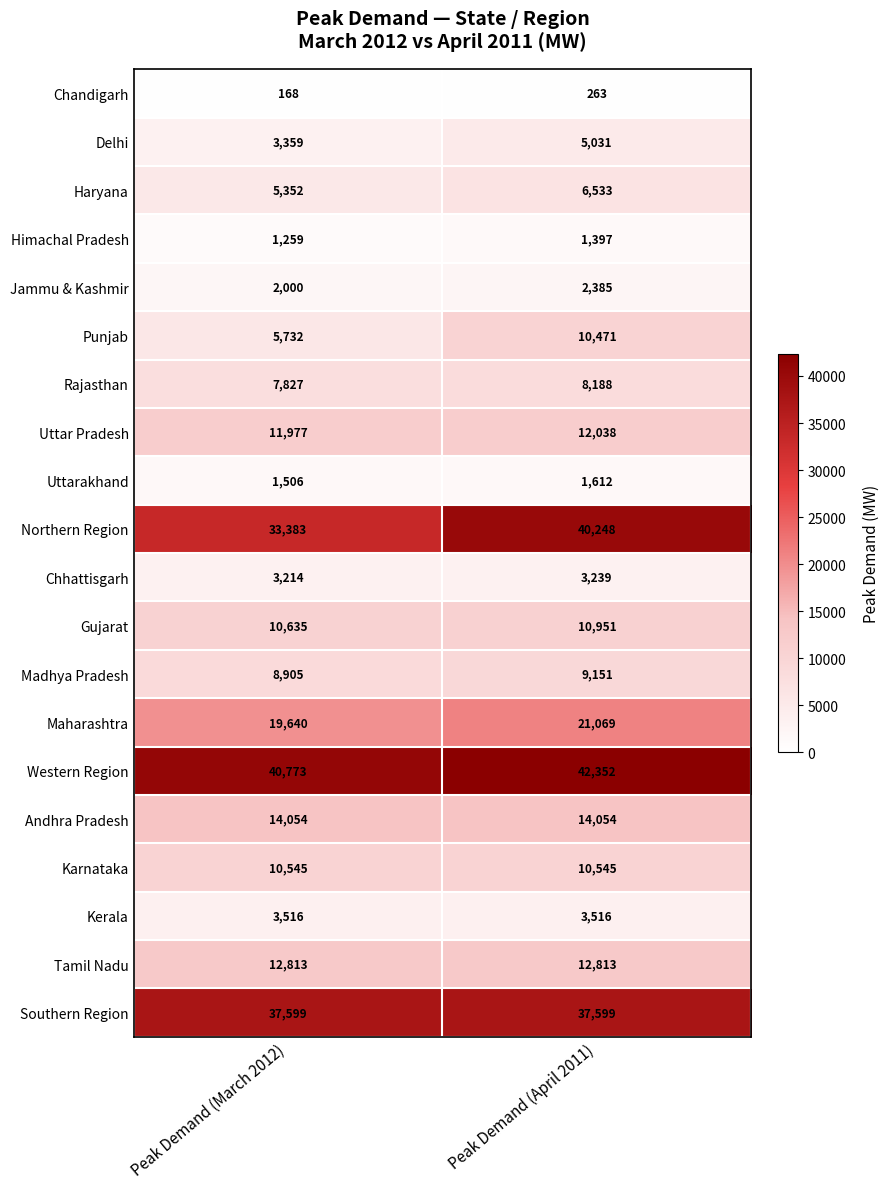

At which category is the sum across all series the highest?

Peak Demand (April 2011)